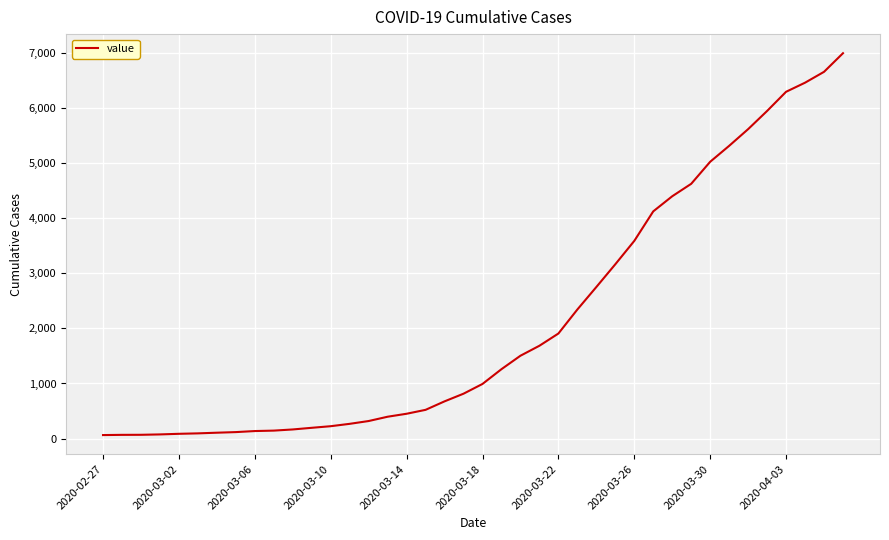

What is the difference between the maximum and minimum values?

6930